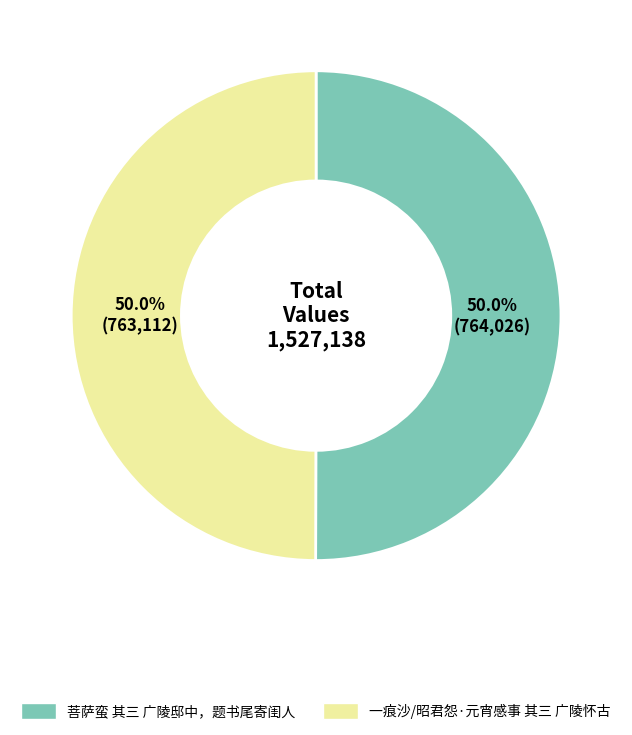

Combined, what portion of the pie is 一痕沙/昭君怨·元宵感事 其三 广陵怀古 and 菩萨蛮 其三 广陵邸中，题书尾寄闺人?

100.0%